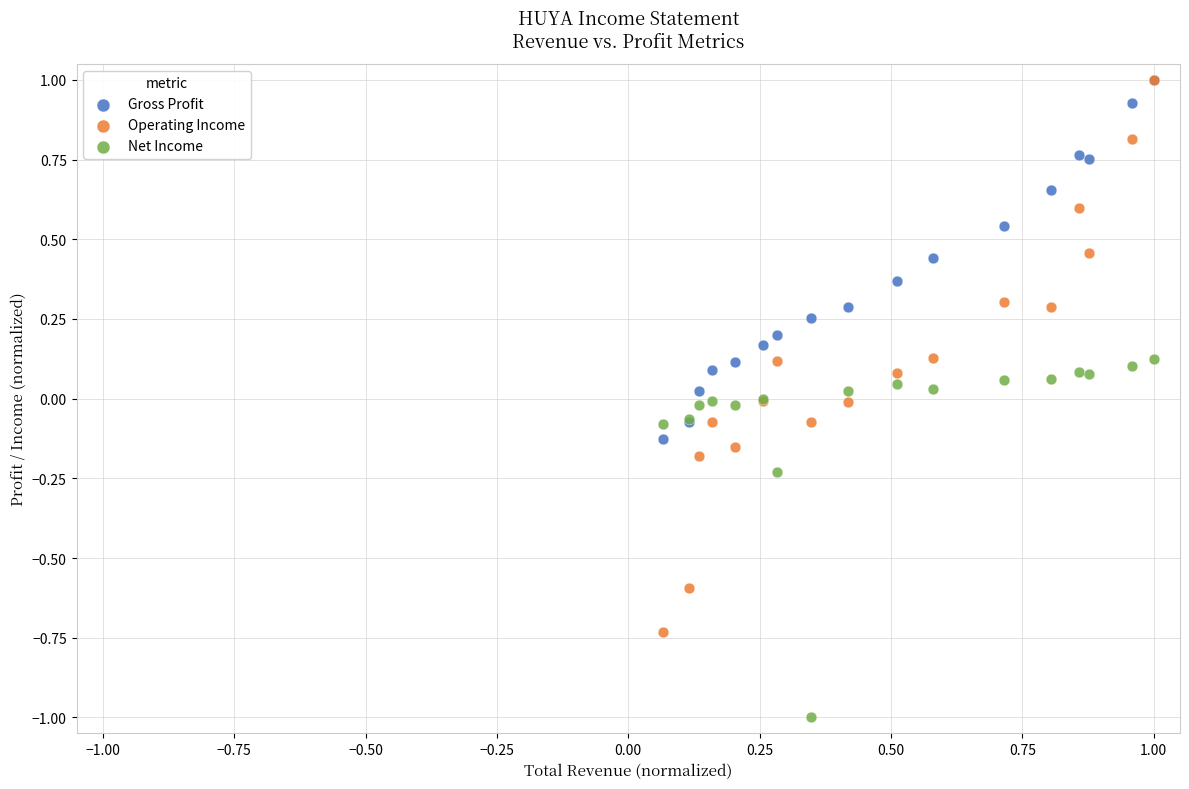

What are all the series names shown in the legend?

Gross Profit, Operating Income, Net Income